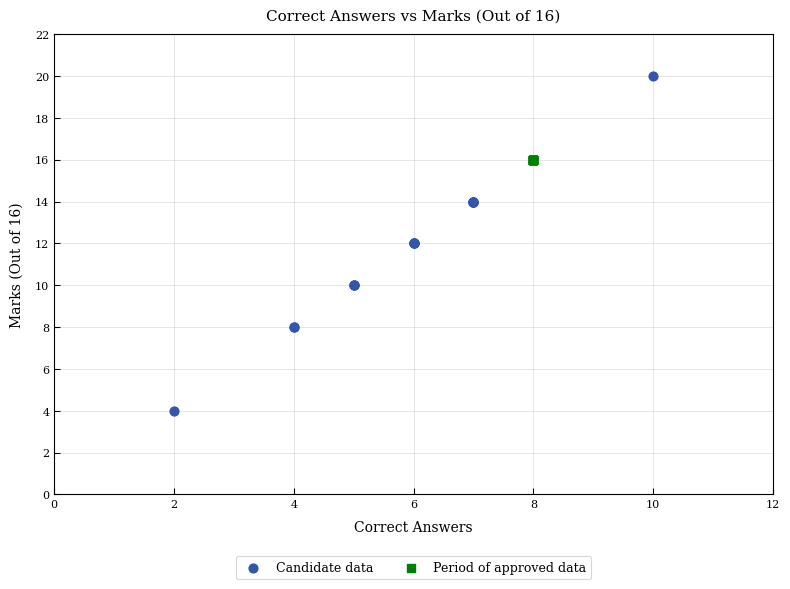

Which series reaches the minimum Y coordinate?

Candidate data